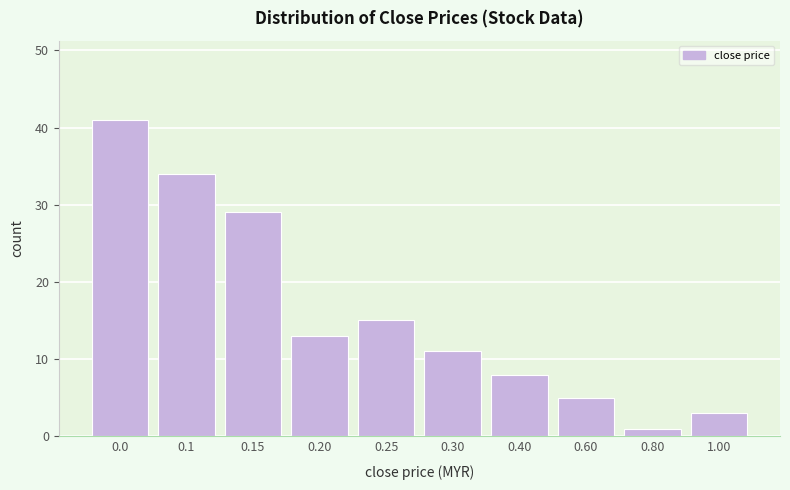

Reading right to left, what are all the values shown in this chart?

1.00=3	0.80=1	0.60=5	0.40=8	0.30=11	0.25=15	0.20=13	0.15=29	0.1=34	0.0=41